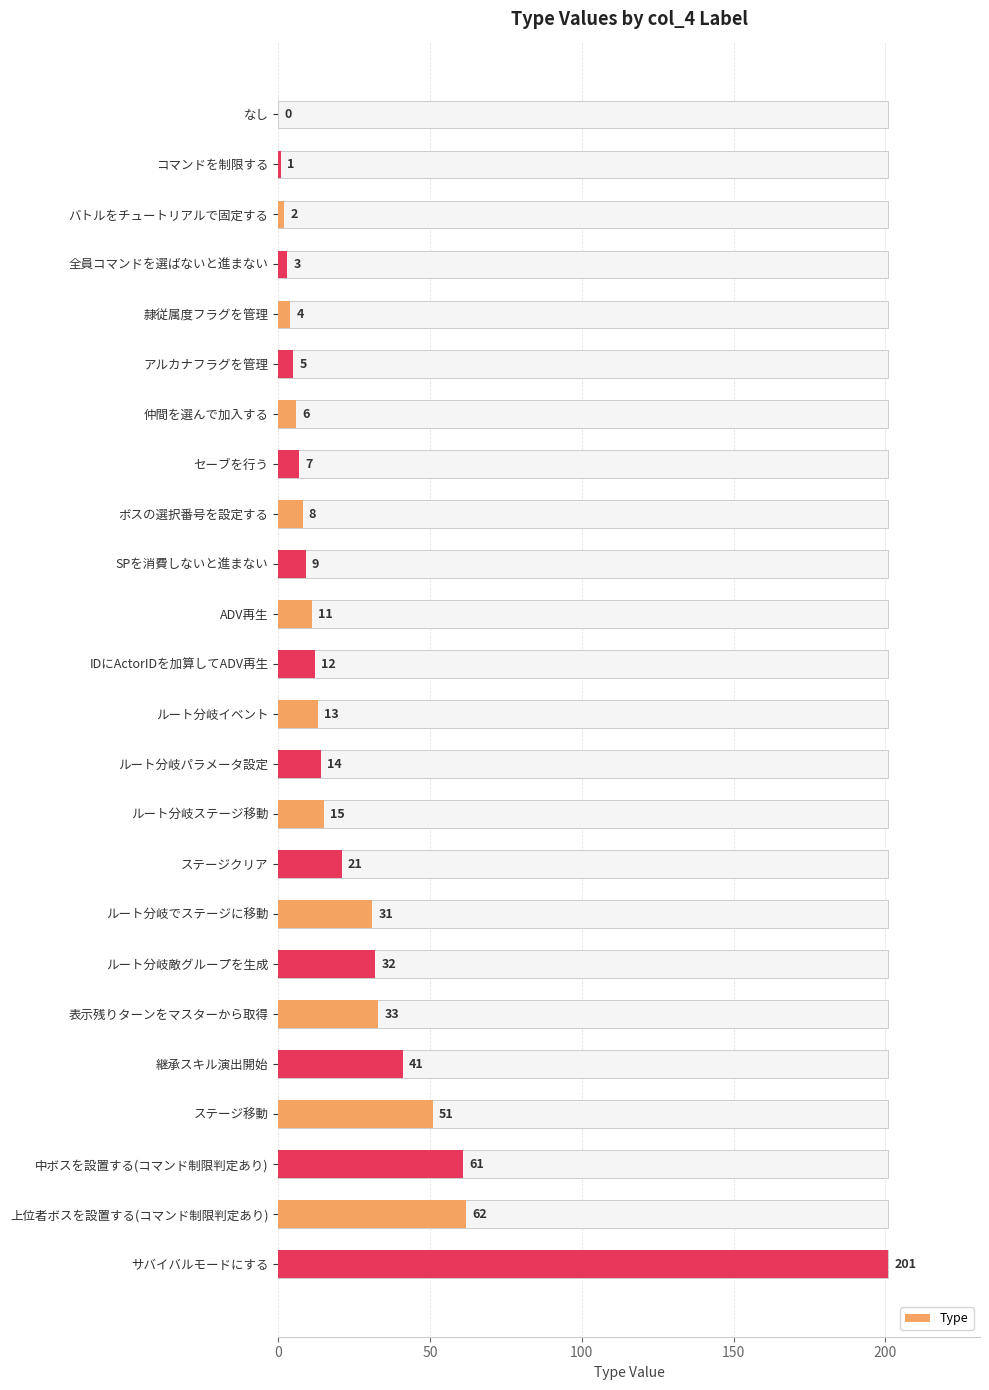

What is the sum of the values at サバイバルモードにする and SPを消費しないと進まない?

210